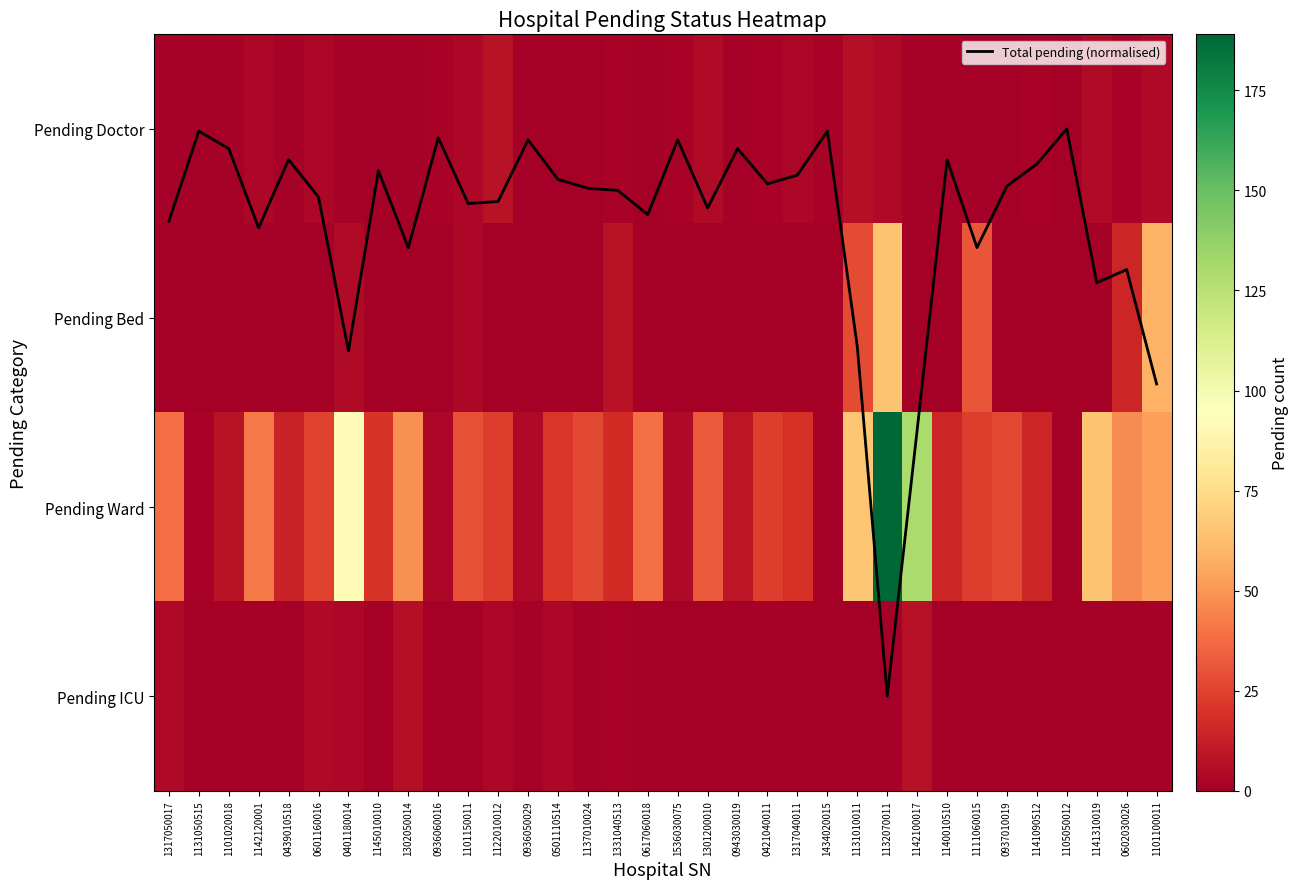

Which series has the largest total across all categories?

Pending Ward